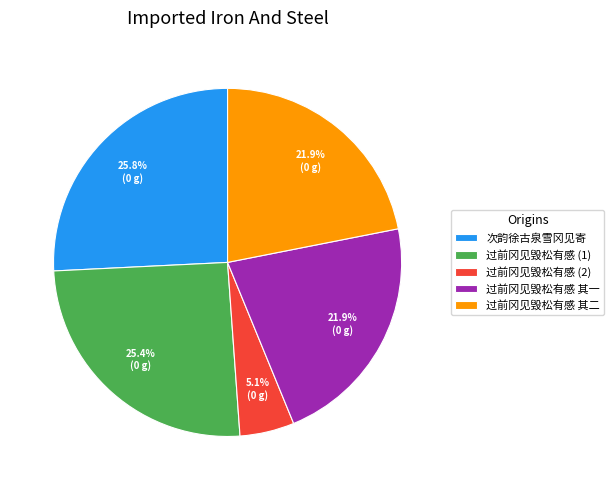

Is the sum of 过前冈见毁松有感 (1) and 过前冈见毁松有感 (2) greater than half?

No